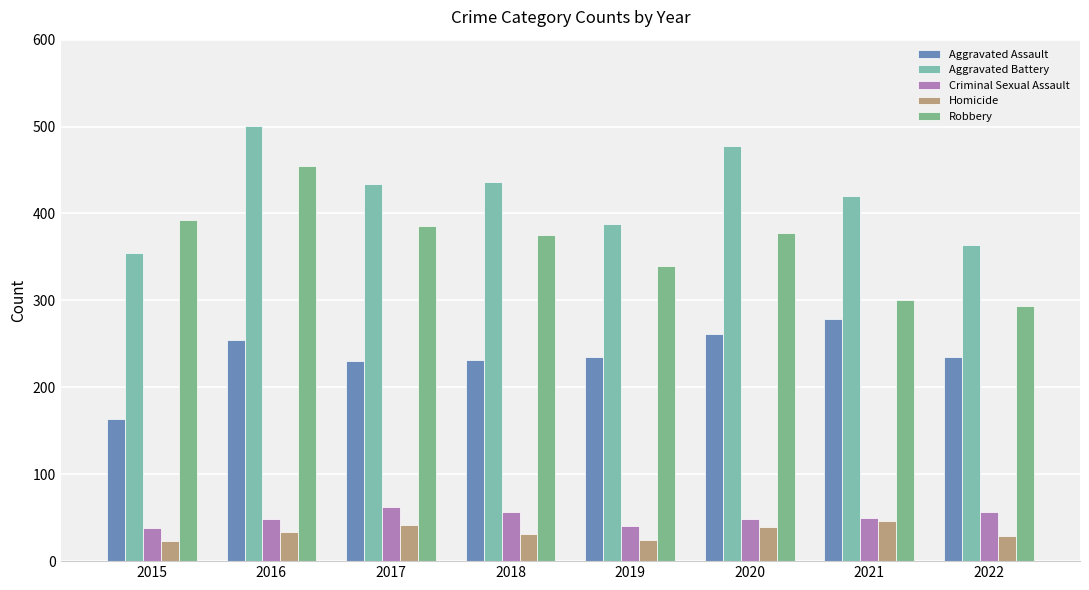

What is the value of the Aggravated Battery bar at the 5th from the left?

388